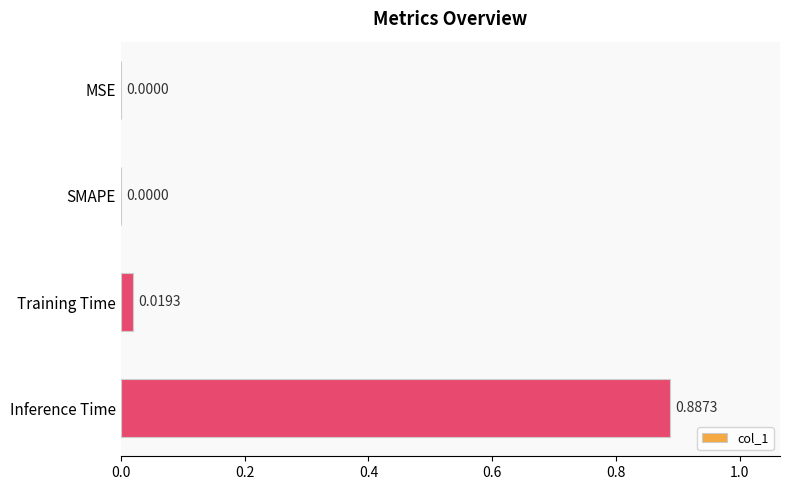

Between SMAPE and Inference Time, which is larger?

Inference Time